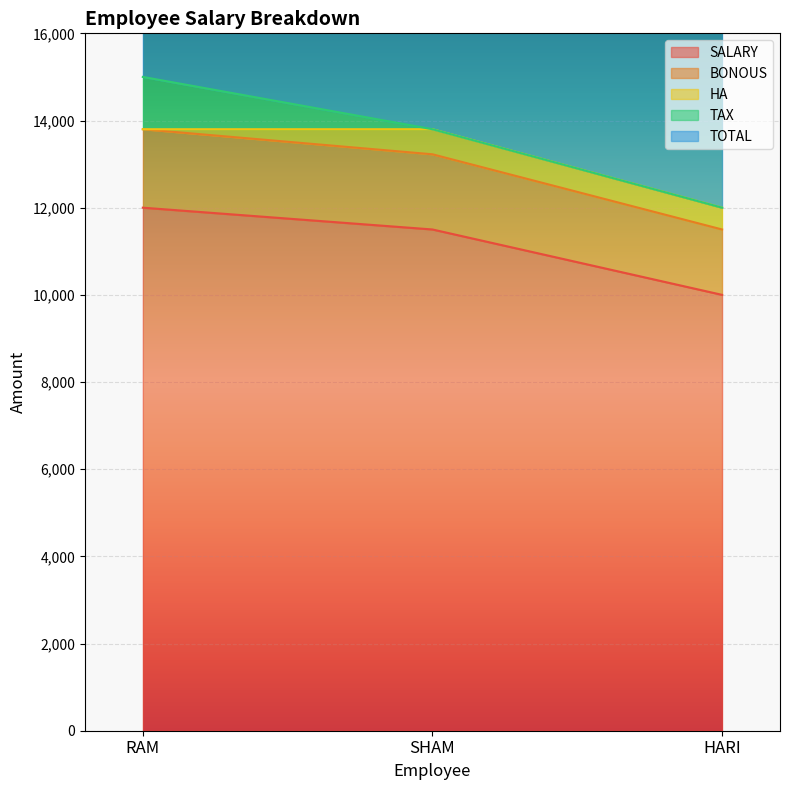

What is the label of the 3rd point from the left?

HARI